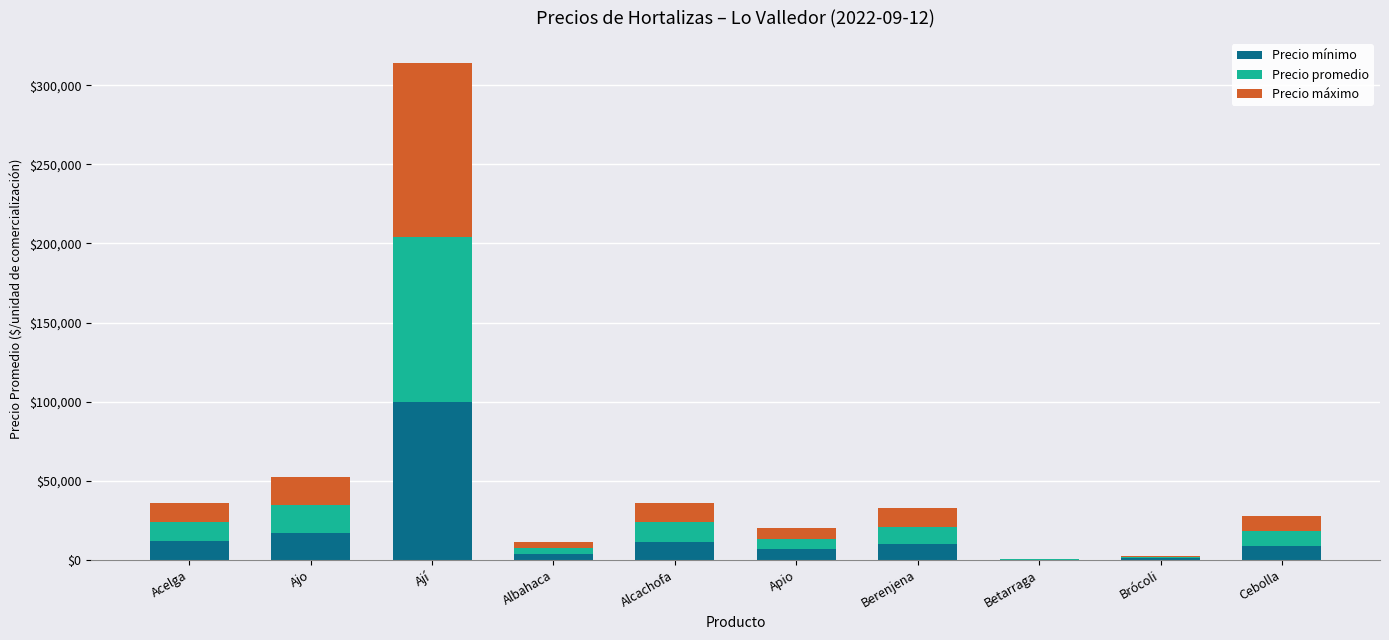

Where is Precio mínimo nearest to the value 50050?

Ajo